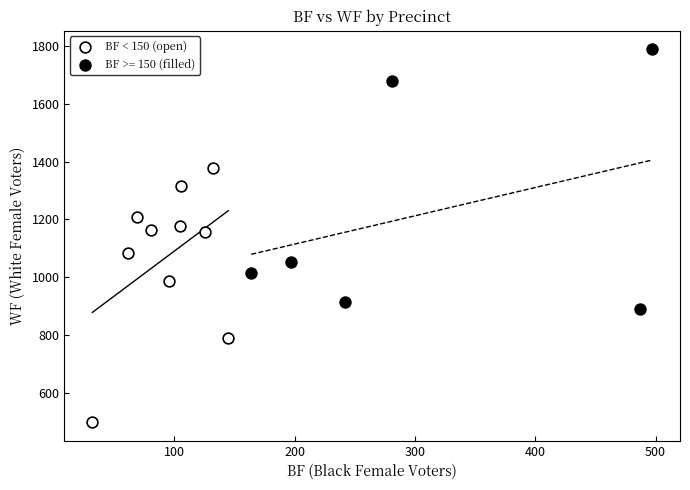

Which series reaches the maximum Y coordinate?

BF >= 150 (filled)